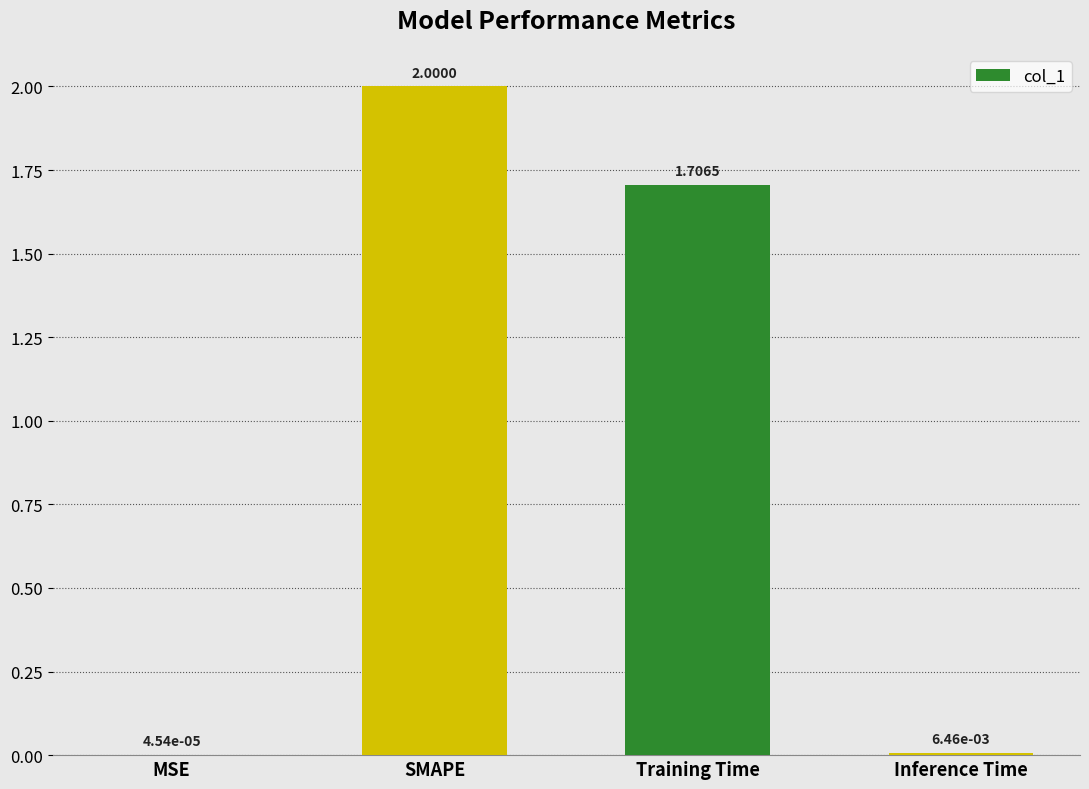

Between SMAPE and Training Time, which is larger?

SMAPE